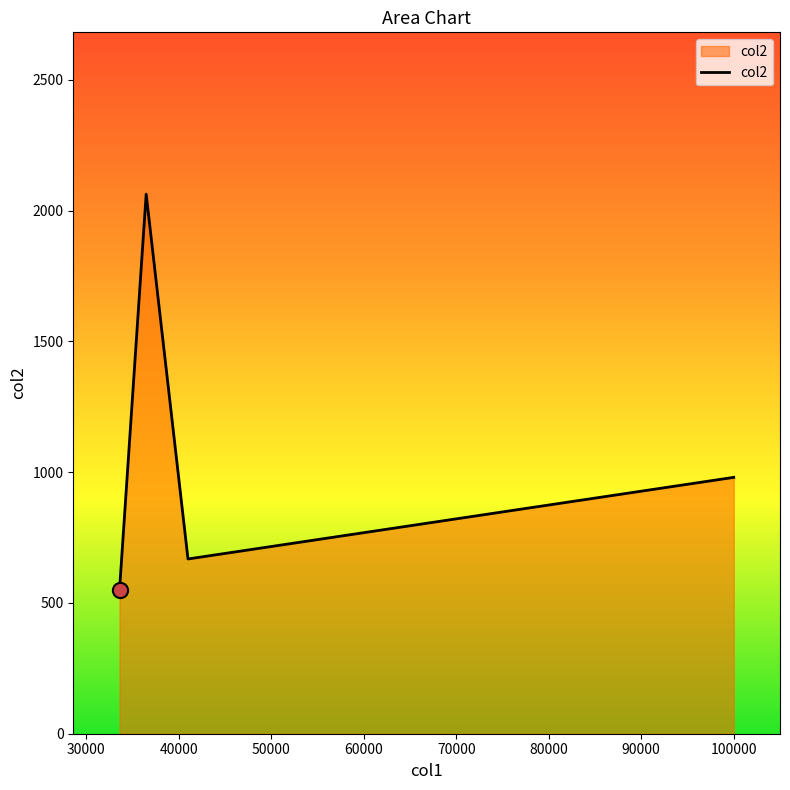

True or false: the data has more than 2 interior local peaks.

False